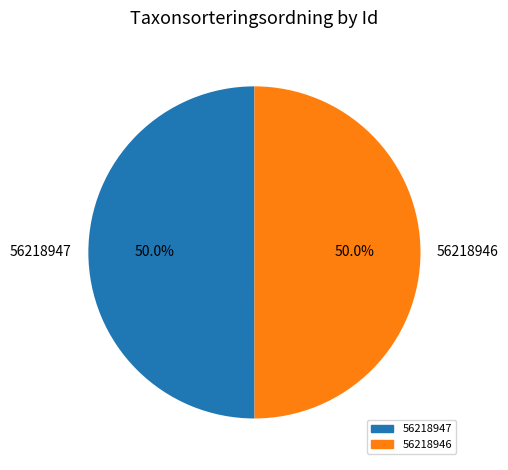

What is the ratio of the value at 56218947 to the value at 56218946?

1.0